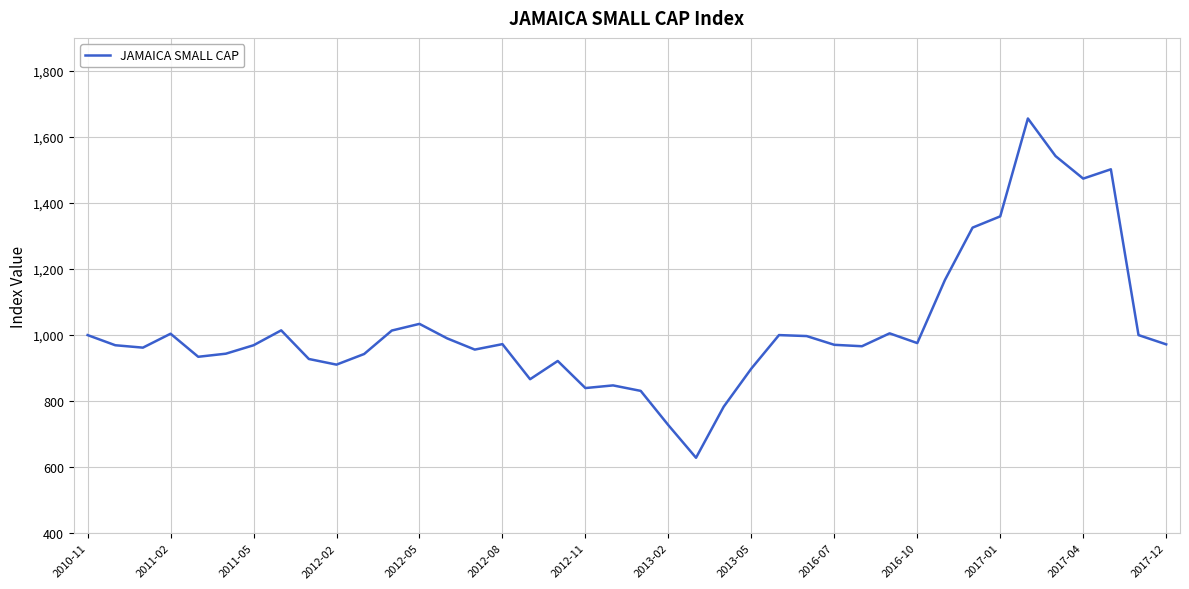

What is the difference between the maximum and minimum values?

1027.4